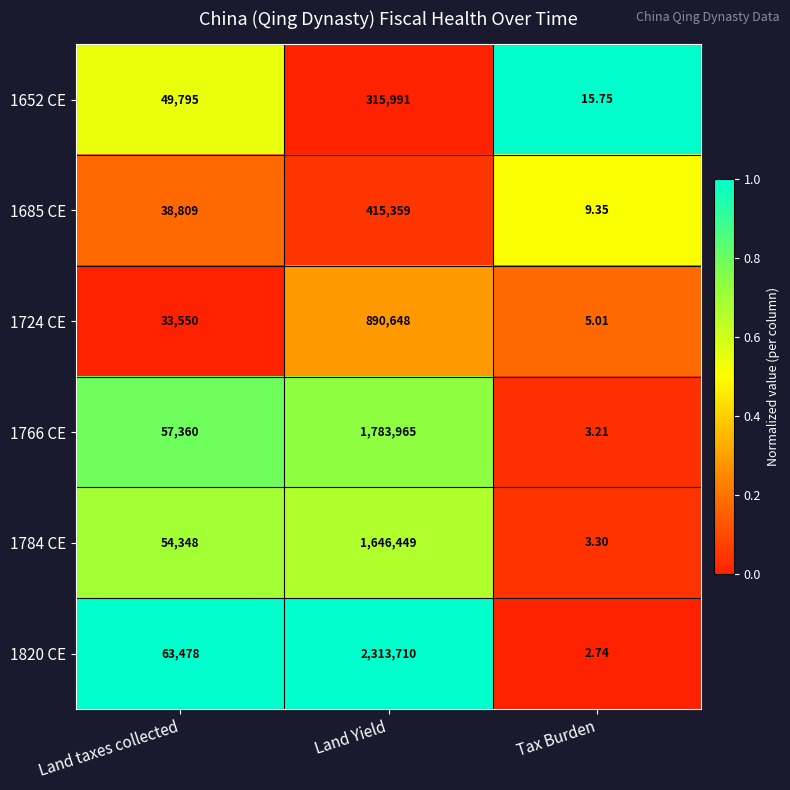

Which series has the largest range (max minus min)?

1820 CE